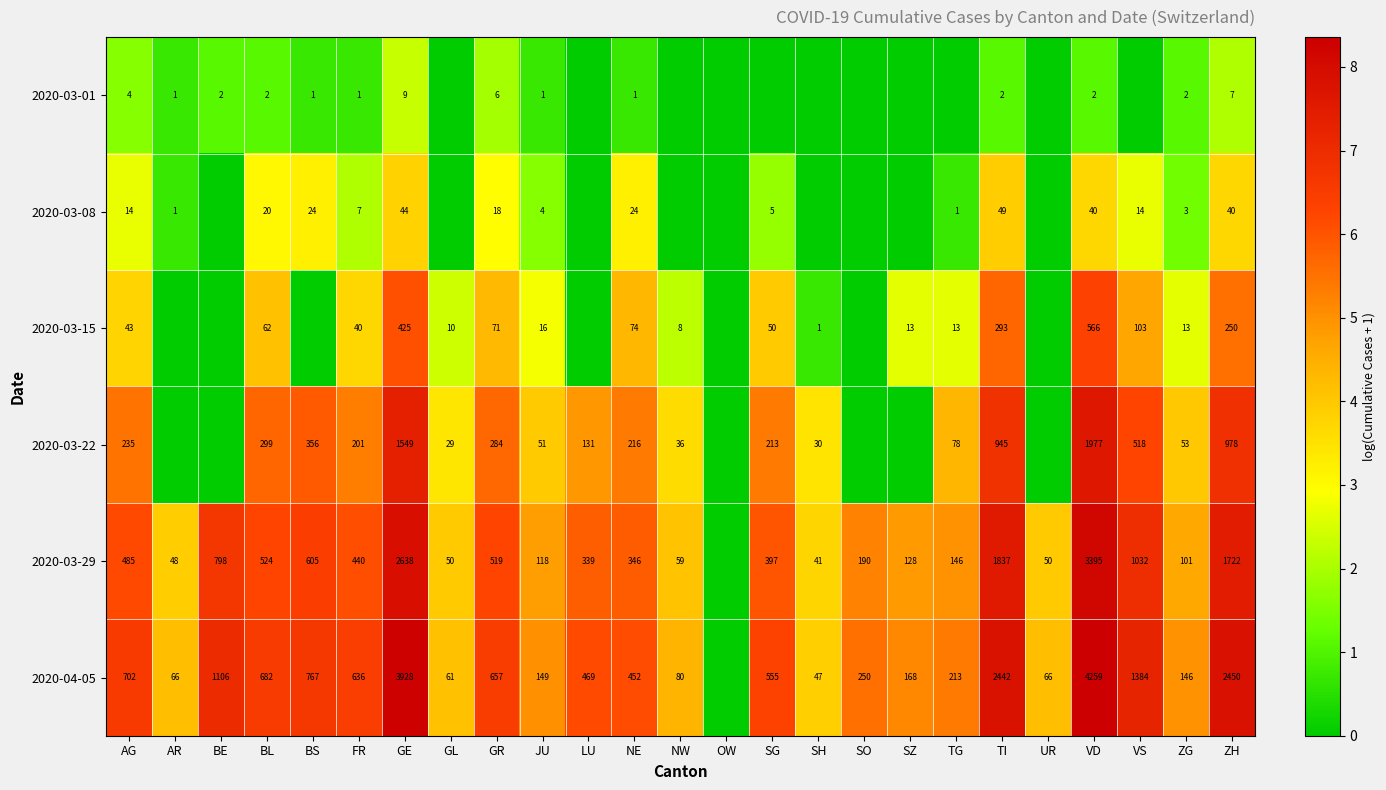

The value of 2020-04-05 at GL is 61. True or false?

True